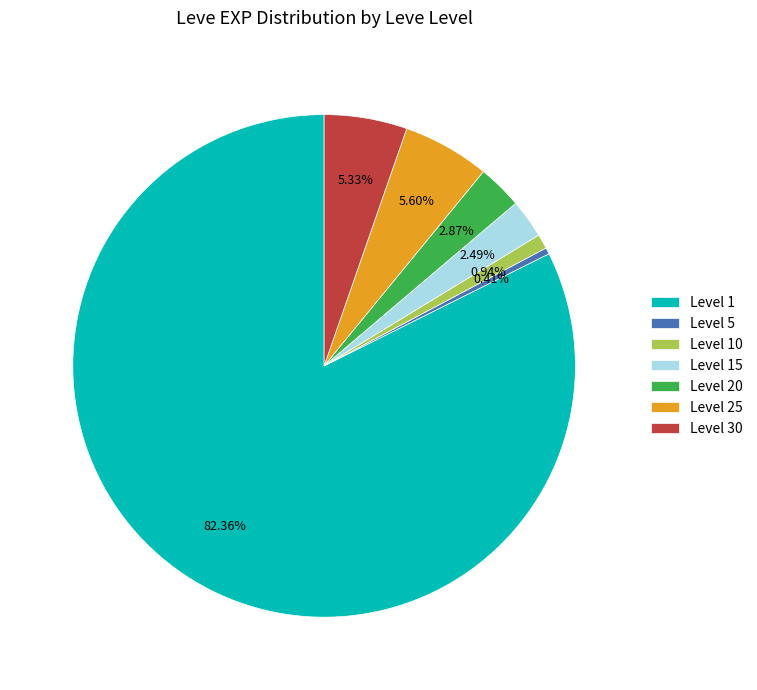

Which has a higher value, Level 1 or Level 20?

Level 1